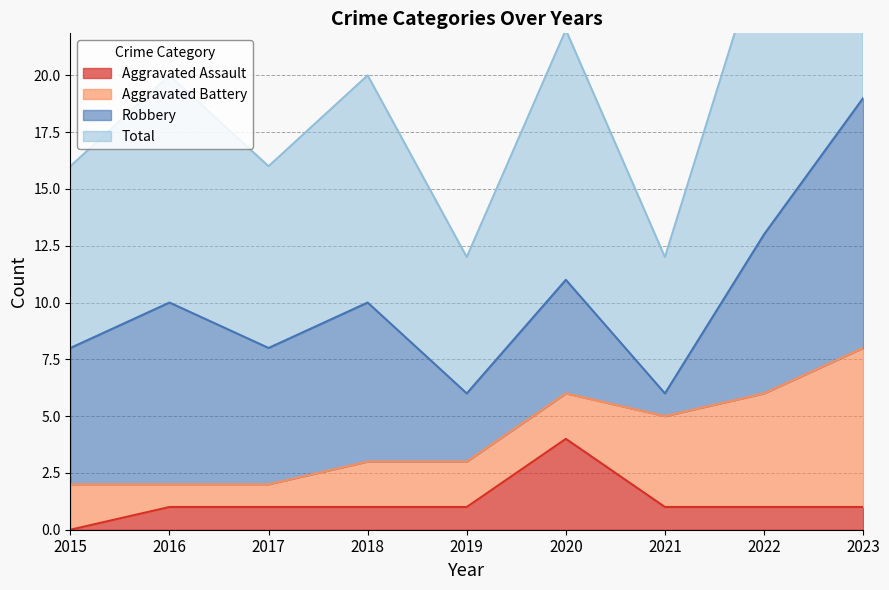

Is it true that Aggravated Assault equals 1 at 2022?

True